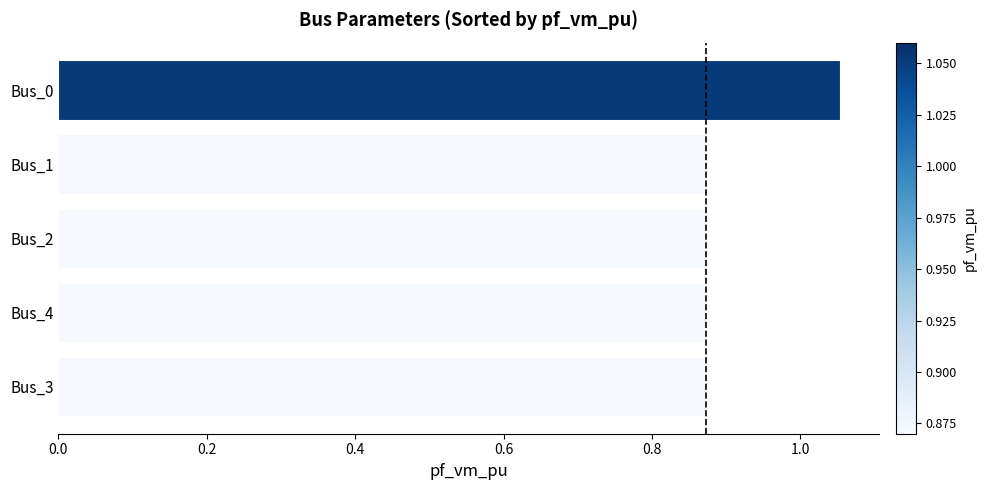

What is the difference between the maximum and second lowest values?

0.2